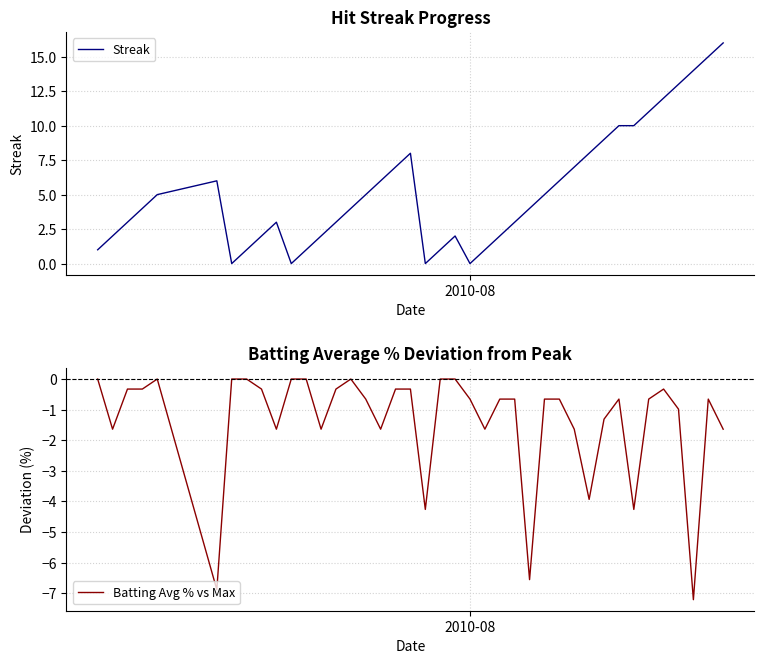

True or false: Batting Avg % vs Max and Streak cross at least once.

False